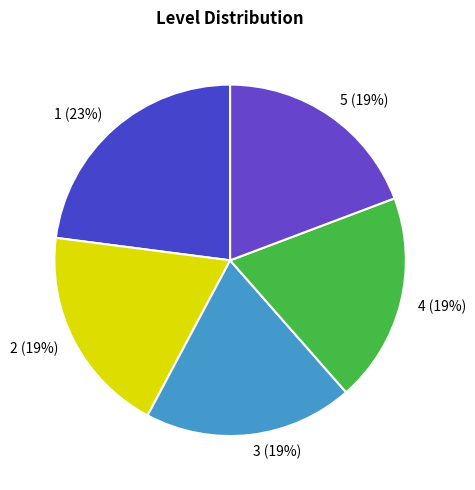

Is there any slice that represents more than half of the pie?

No